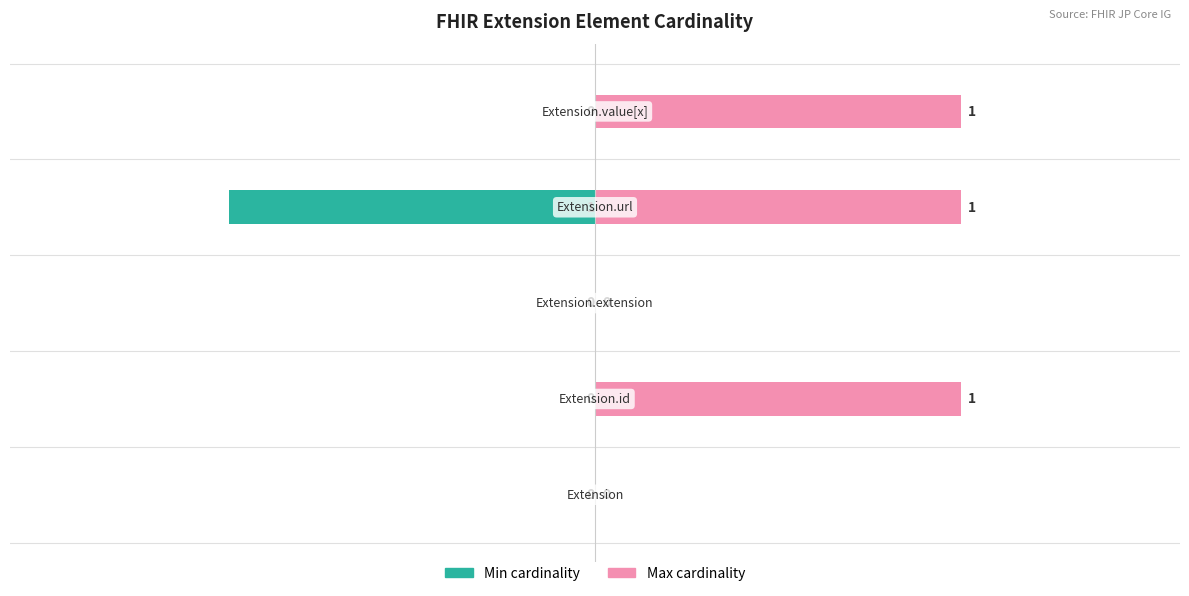

The Min cardinality series shows 0 at 1. True or false?

True